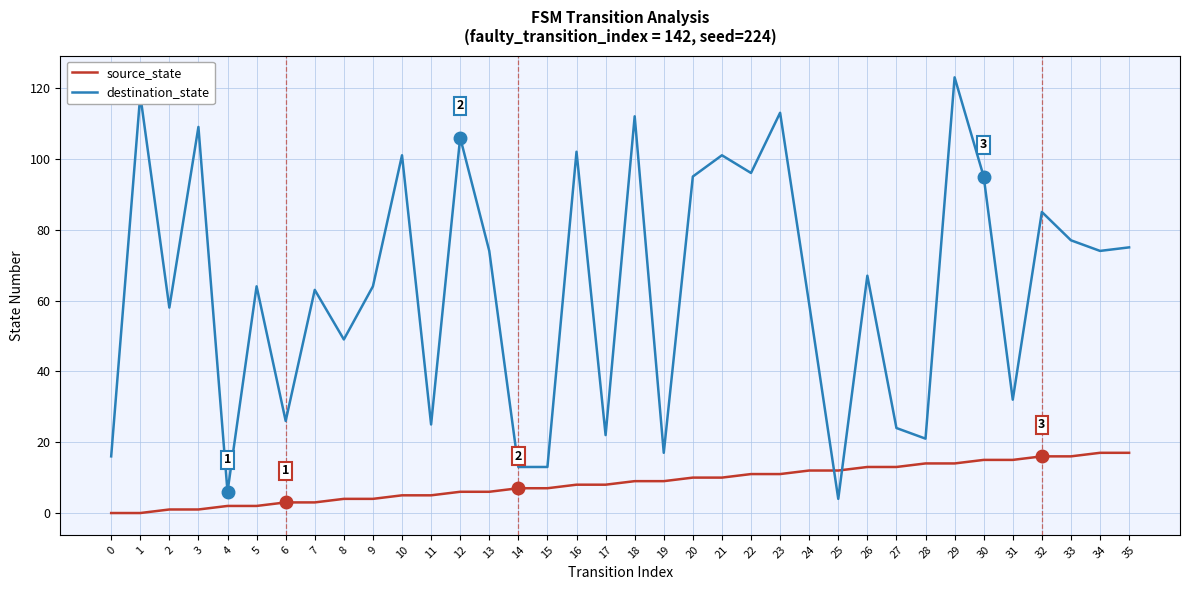

How many values in the destination_state series are below 67?

18